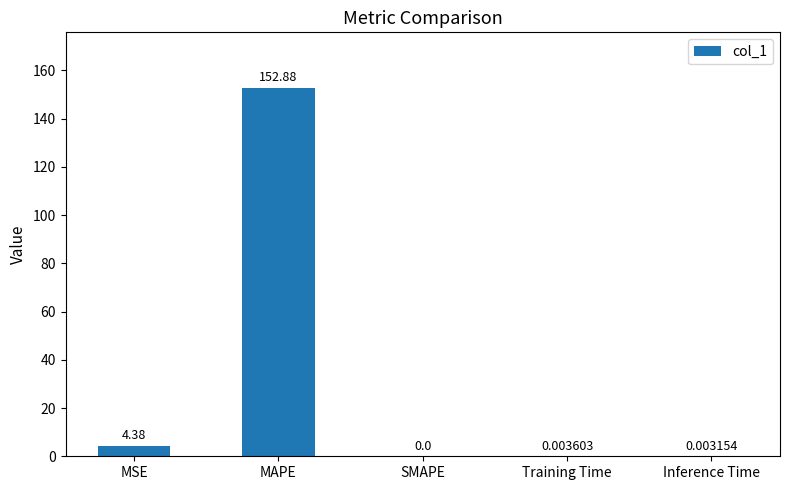

Where is the data nearest to the value 76?

MSE